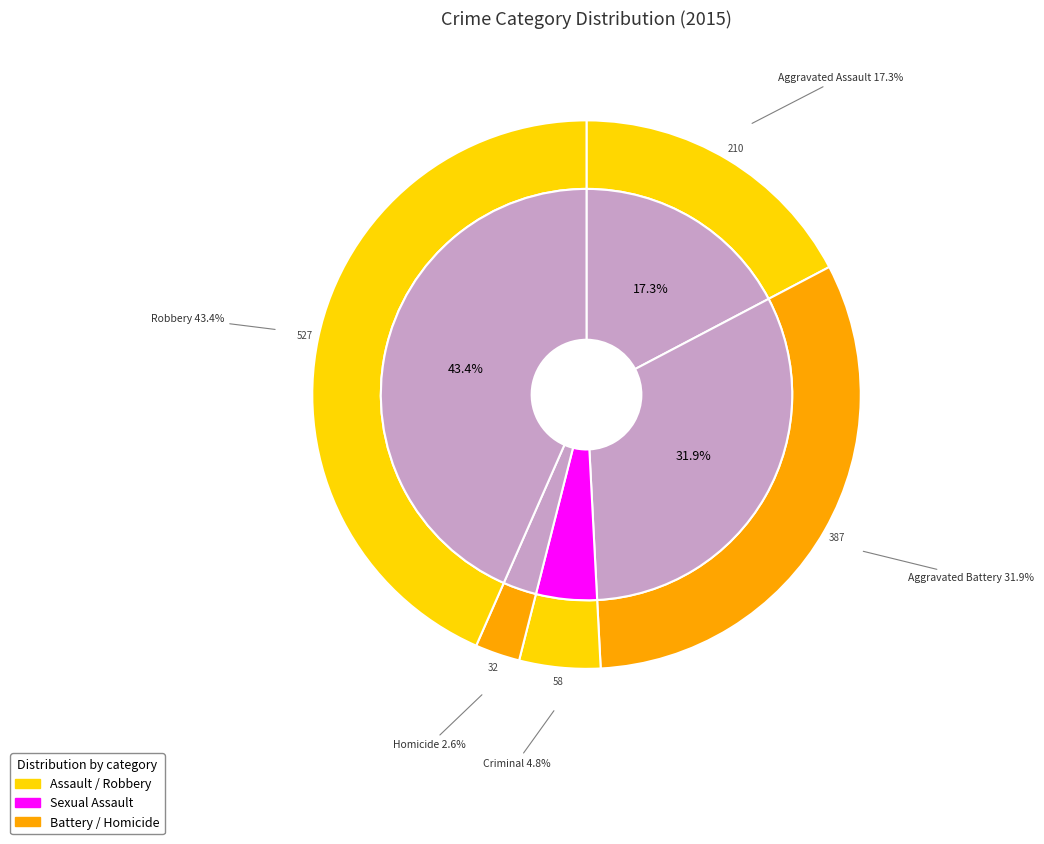

What is the change in value from Aggravated Assault to Aggravated Battery?

+177